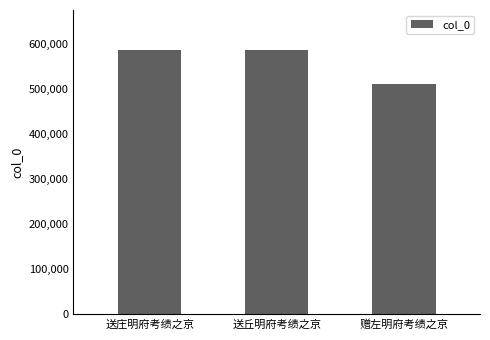

Approximately how many times larger is the value at 送丘明府考绩之京 compared to 送庄明府考绩之京?

1.0